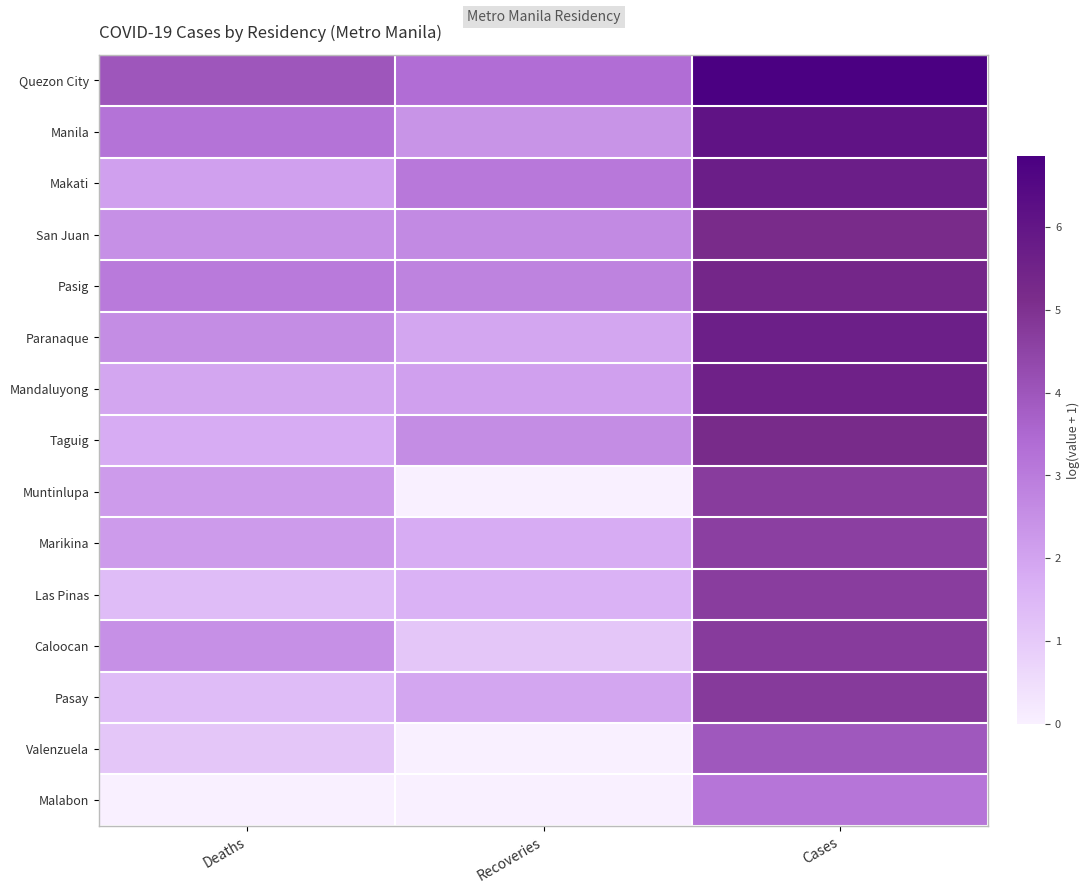

Reading left to right, extract all data points from this chart.

Quezon City: Deaths=4.0	Recoveries=3.4	Cases=6.8
Manila: Deaths=3.2	Recoveries=2.4	Cases=6.1
Makati: Deaths=2.1	Recoveries=3.1	Cases=5.7
San Juan: Deaths=2.5	Recoveries=2.6	Cases=5.2
Pasig: Deaths=3.0	Recoveries=2.8	Cases=5.4
Paranaque: Deaths=2.6	Recoveries=1.9	Cases=5.6
Mandaluyong: Deaths=1.9	Recoveries=2.1	Cases=5.5
Taguig: Deaths=1.8	Recoveries=2.6	Cases=5.2
Muntinlupa: Deaths=2.2	Recoveries=0.0	Cases=4.7
Marikina: Deaths=2.2	Recoveries=1.8	Cases=4.6
Las Pinas: Deaths=1.4	Recoveries=1.6	Cases=4.7
Caloocan: Deaths=2.5	Recoveries=1.1	Cases=4.7
Pasay: Deaths=1.4	Recoveries=1.9	Cases=4.7
Valenzuela: Deaths=1.1	Recoveries=0.0	Cases=4.0
Malabon: Deaths=0.0	Recoveries=0.0	Cases=3.2